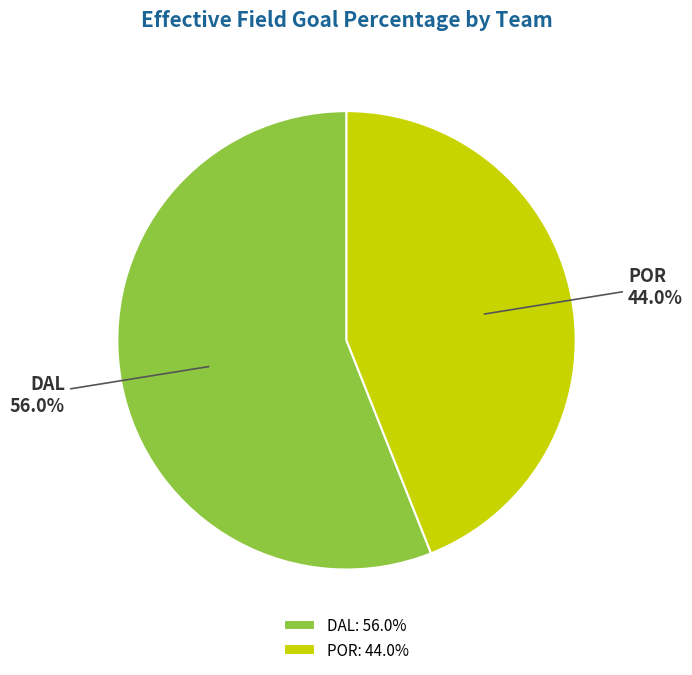

How many slices are in this pie chart?

2